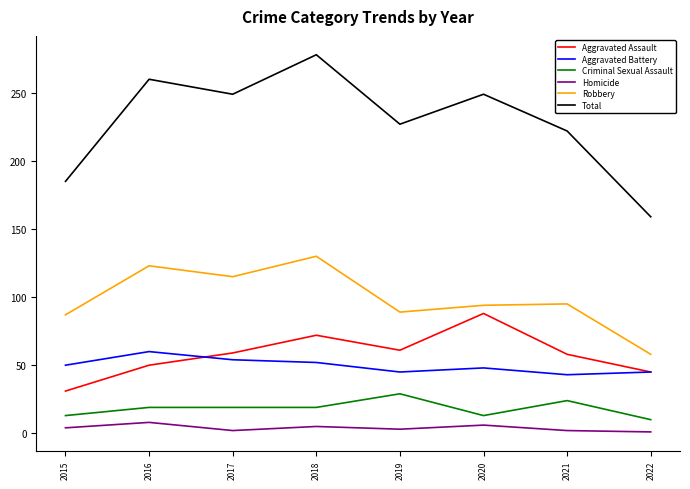

True or false: Total and Aggravated Battery cross at least once.

False